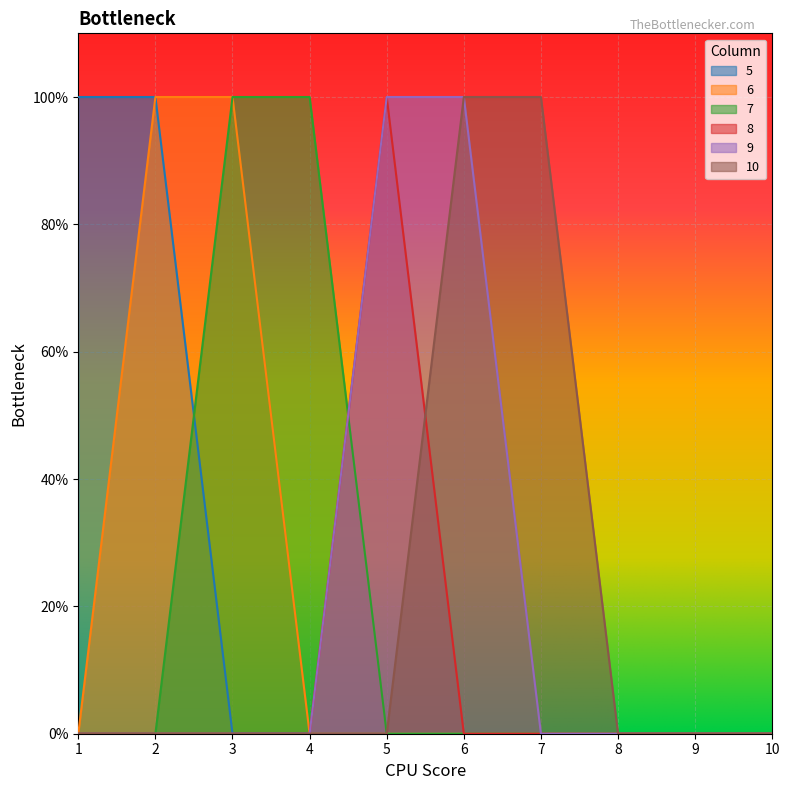

Count the number of categories in the chart.

10